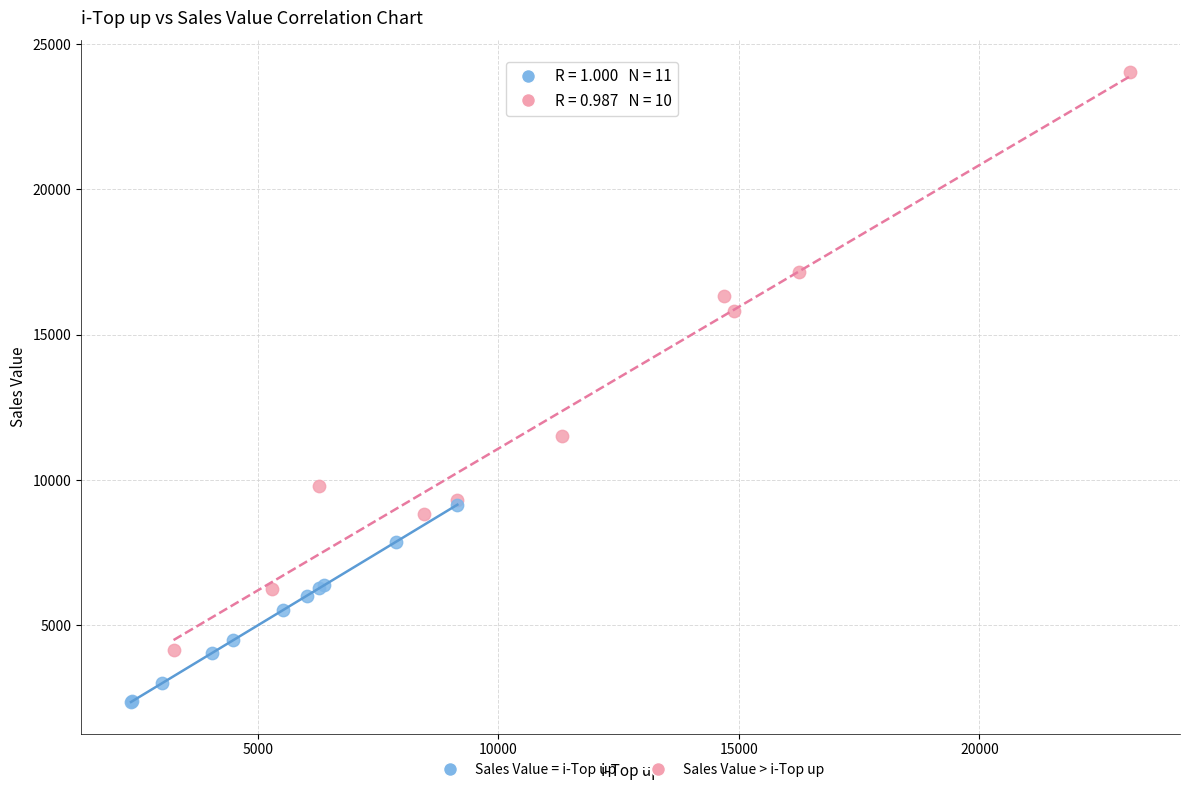

Which series has the largest Y range (max minus min)?

Sales Value > i-Top up